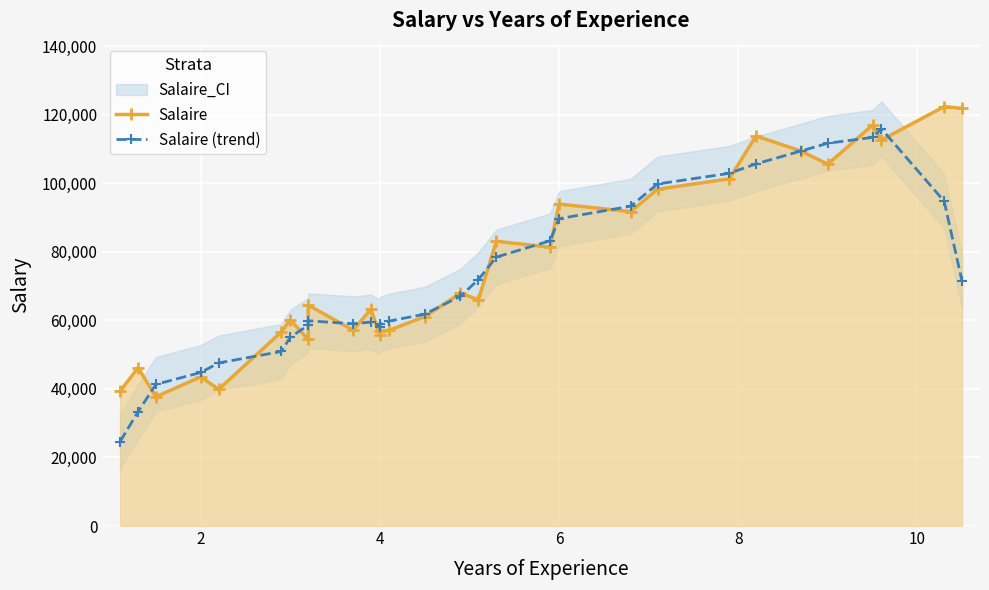

Does the chart display data point markers on the line(s)?

Yes